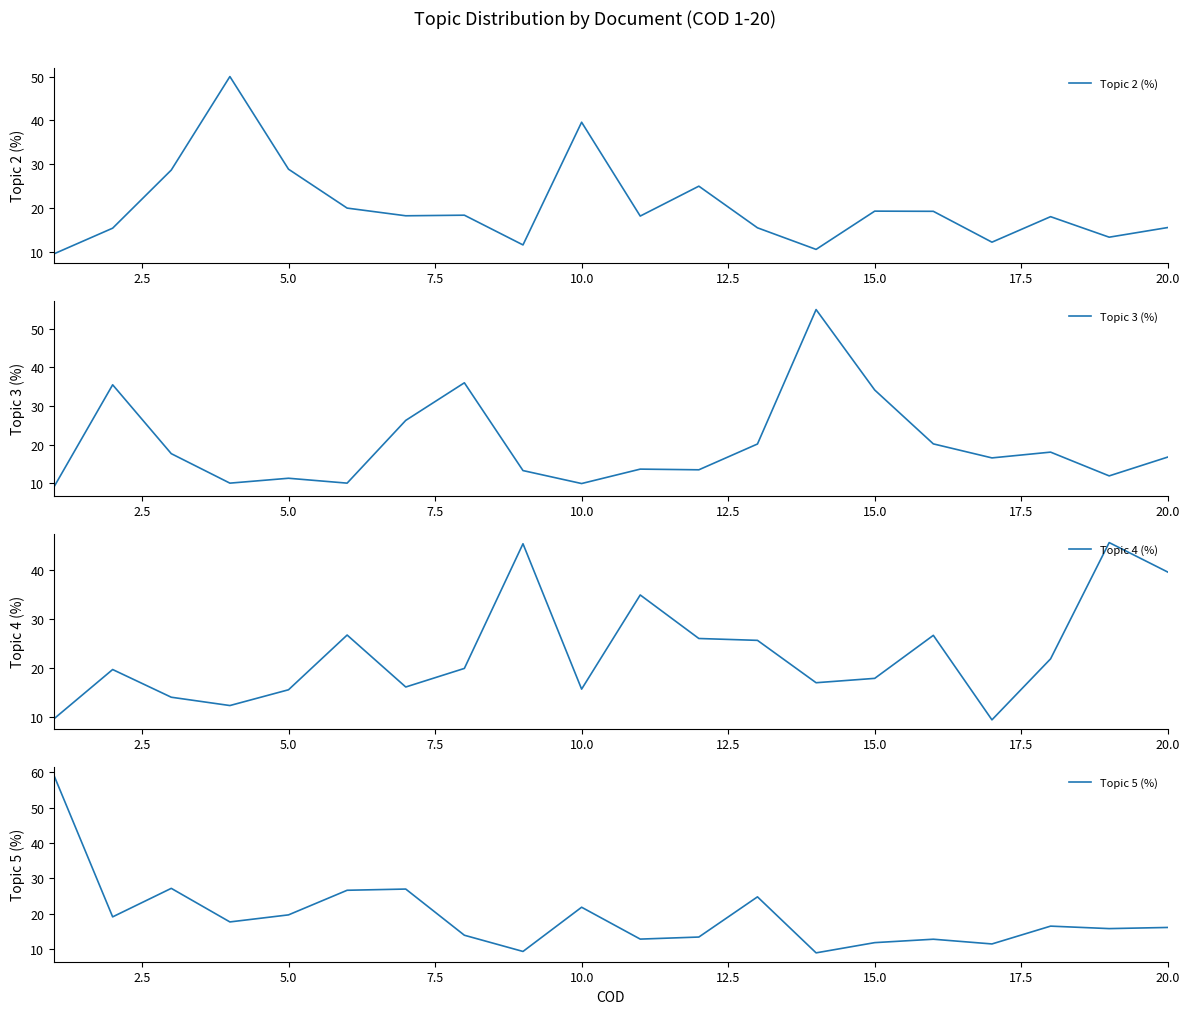

The value of Topic 2 (%) at 5.0 is 51.1. True or false?

False